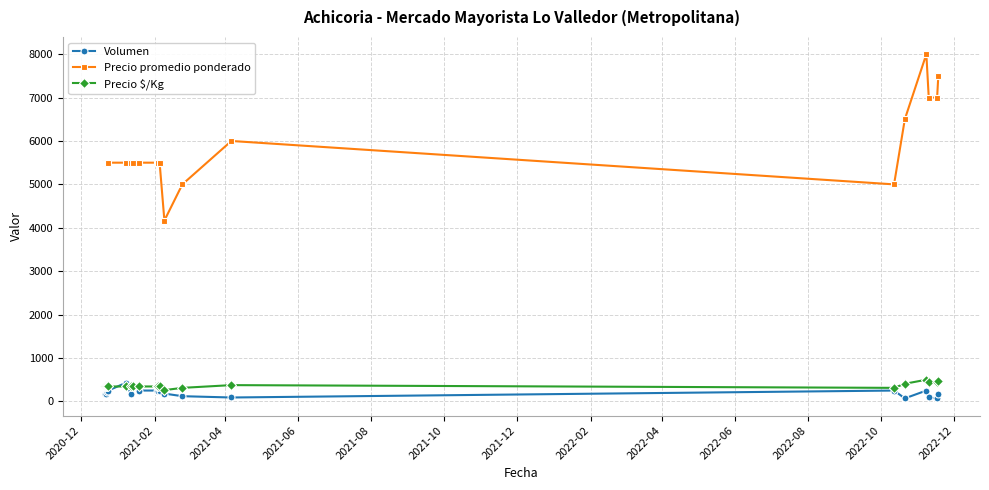

Which series has the largest range (max minus min)?

Precio promedio ponderado